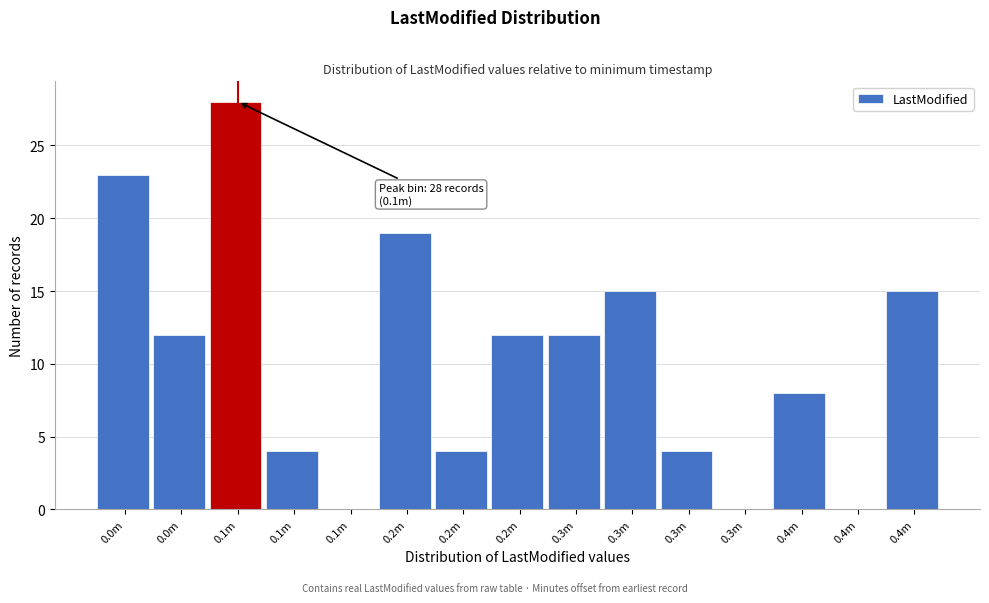

Are the bars horizontal?

No